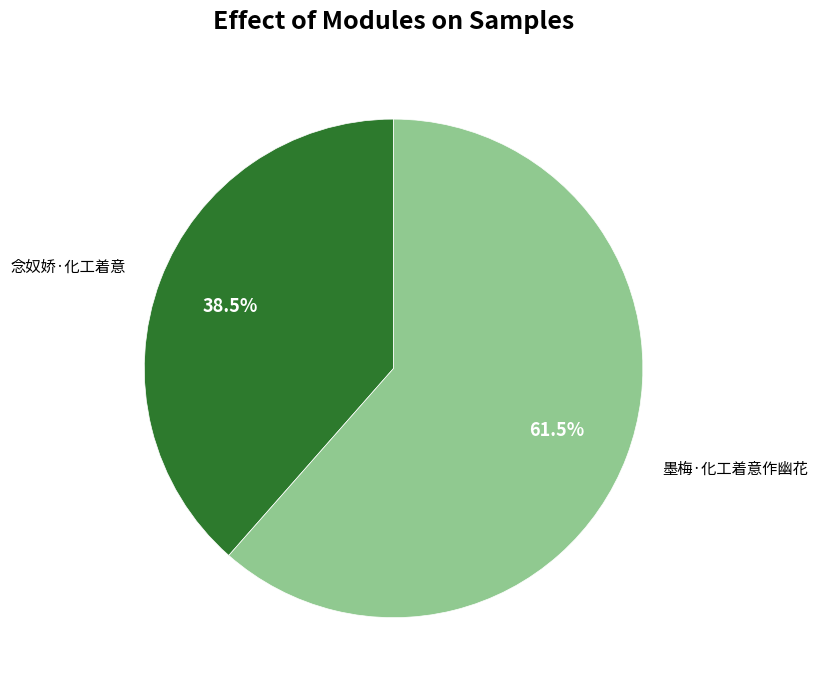

What is the majority slice?

墨梅·化工着意作幽花